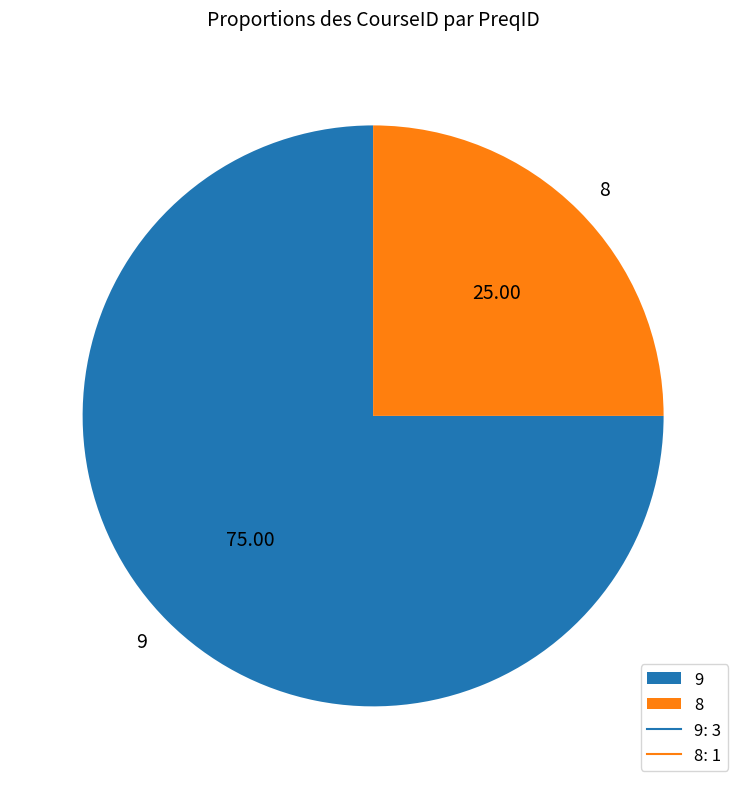

Which slice is the smallest?

8